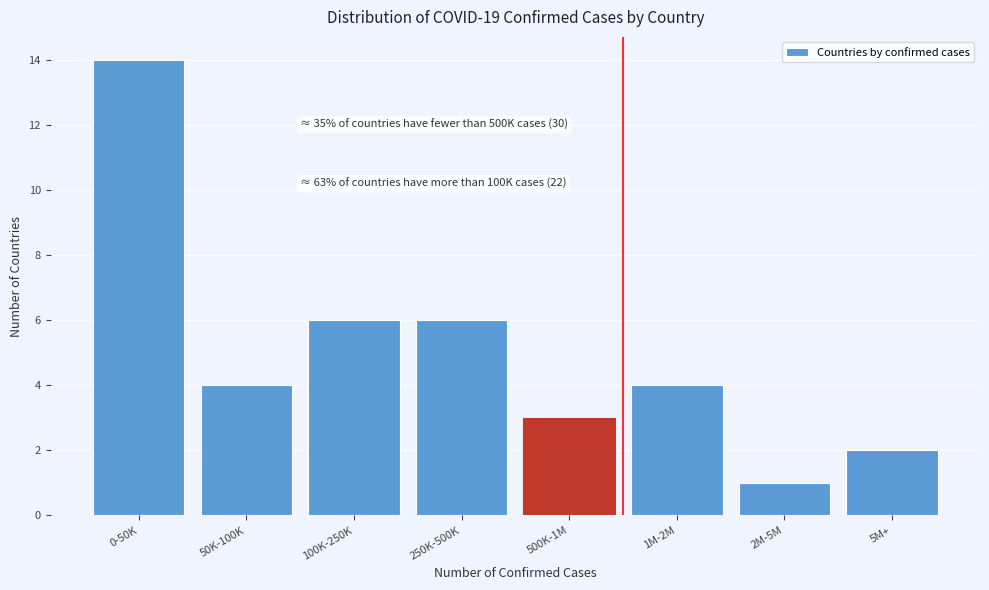

Reading left to right, list all the values displayed in this chart.

14	4	6	6	3	4	1	2